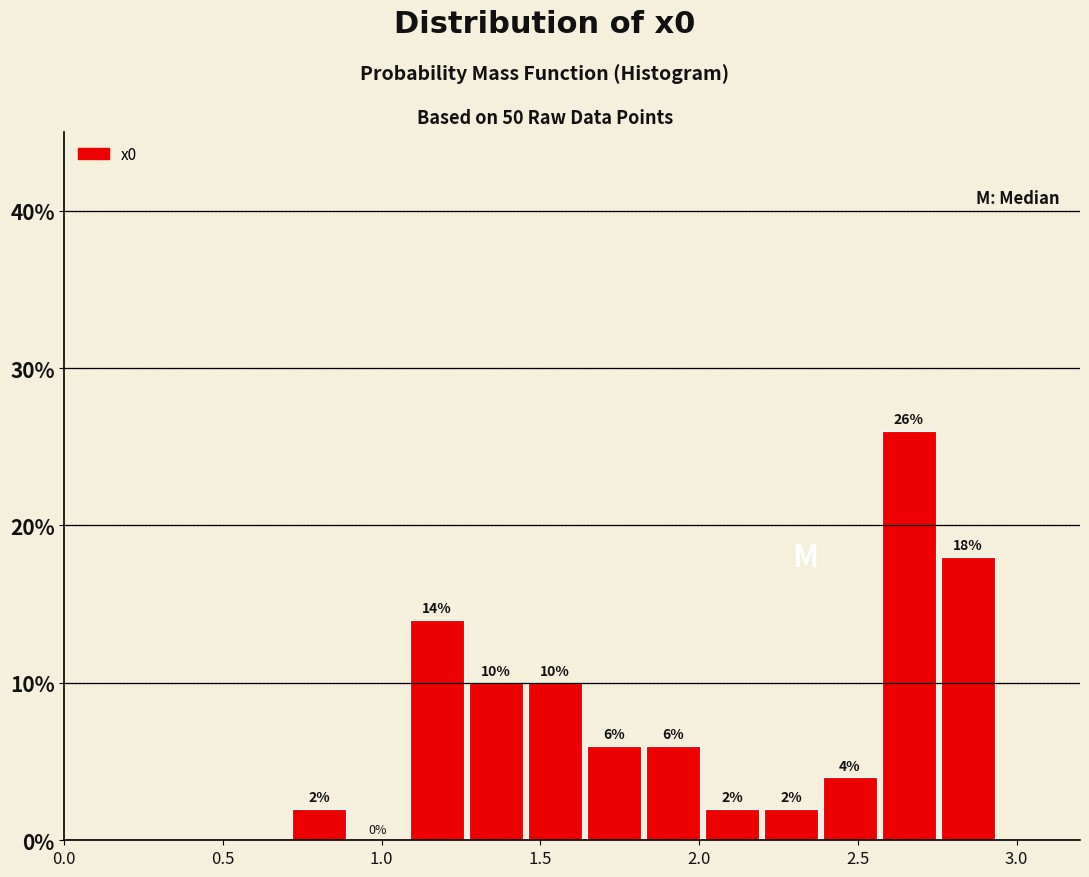

Around what value on the x-axis is the tallest bar? Give the approximate position of its centre, as read against the axis.

2.65